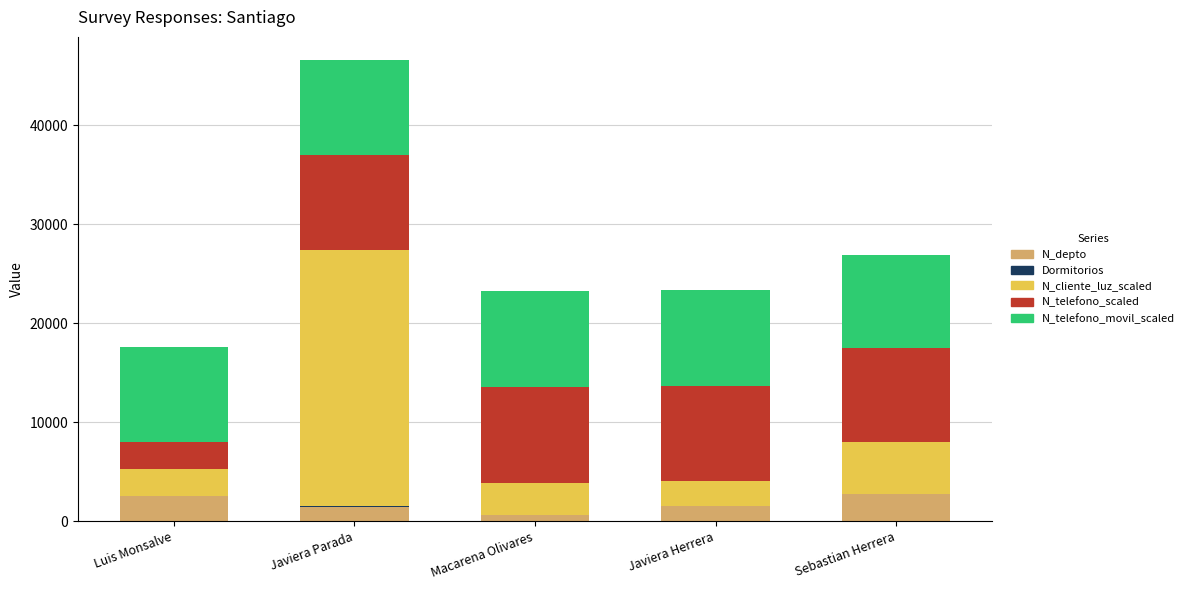

At which category is the sum across all series the highest?

Javiera Parada